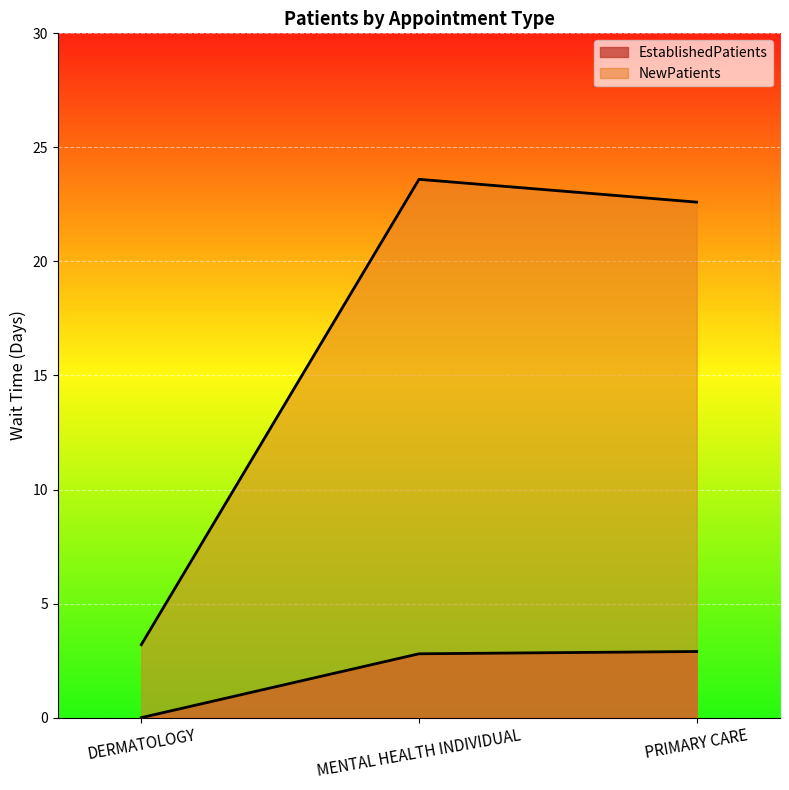

At which label does NewPatients first exceed 22?

MENTAL HEALTH INDIVIDUAL